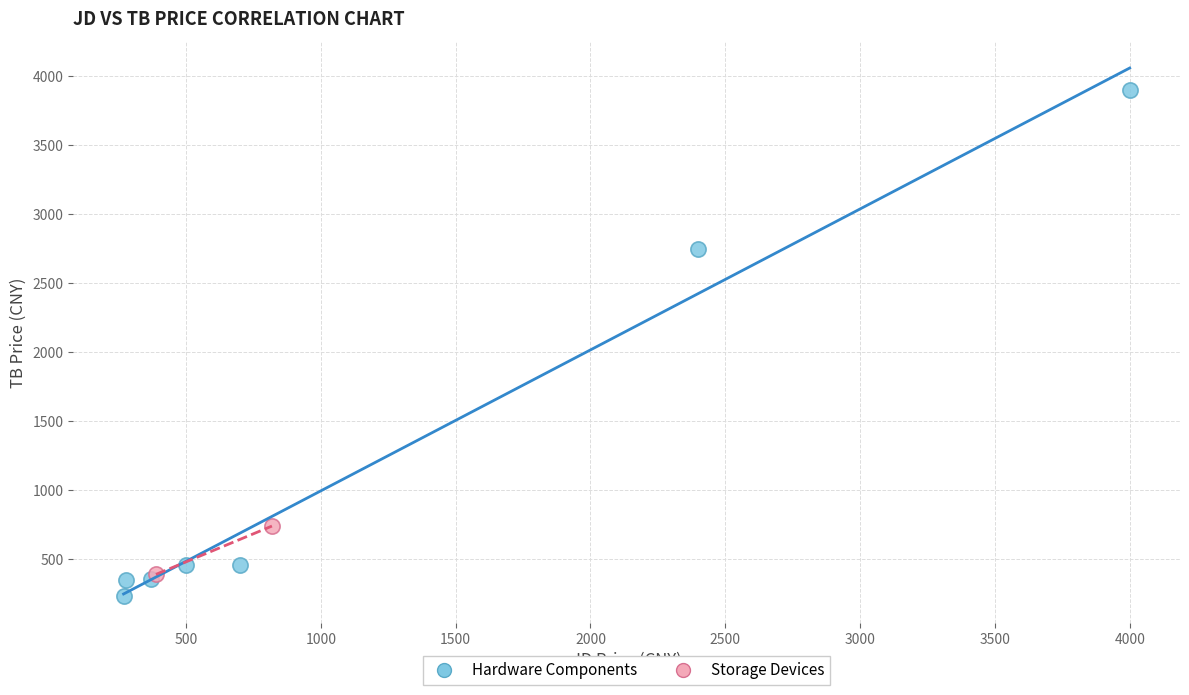

Which series reaches the minimum Y coordinate?

Hardware Components